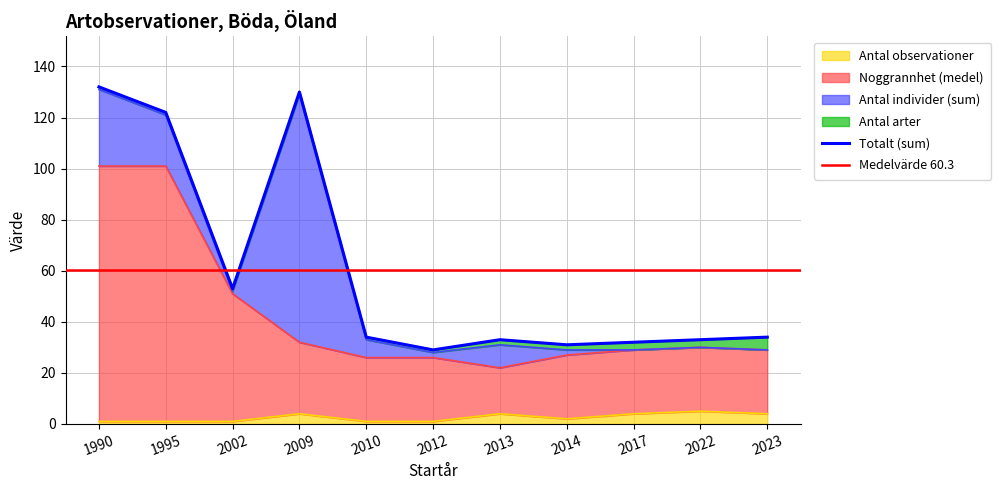

Which series has the largest total across all categories?

Noggrannhet (medel)